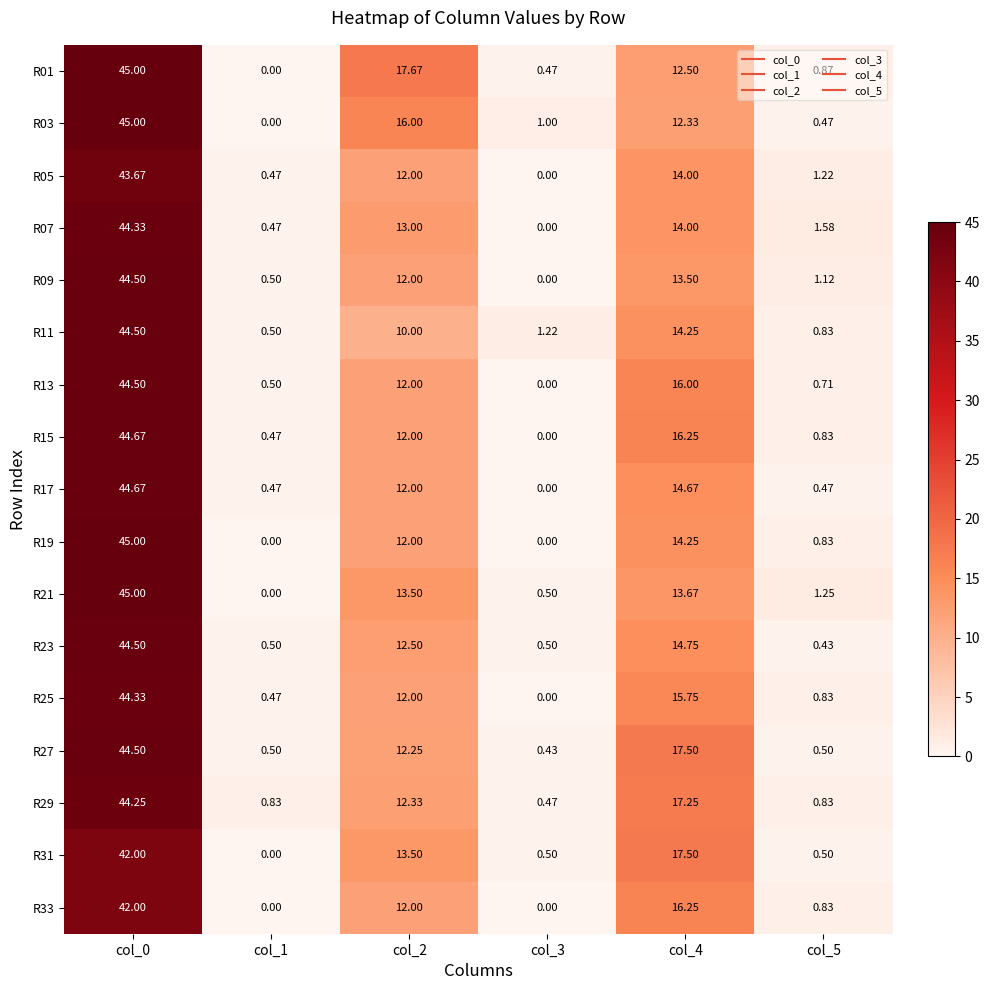

Is the value of R29 at col_3 greater than the value of R11 at col_5?

No